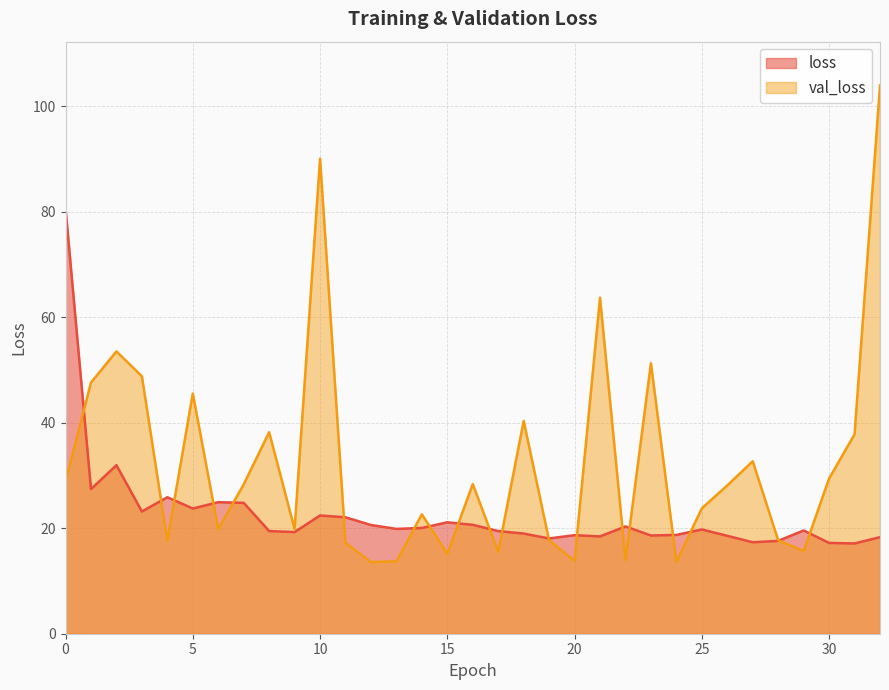

How many intersections are there between val_loss and loss?

19